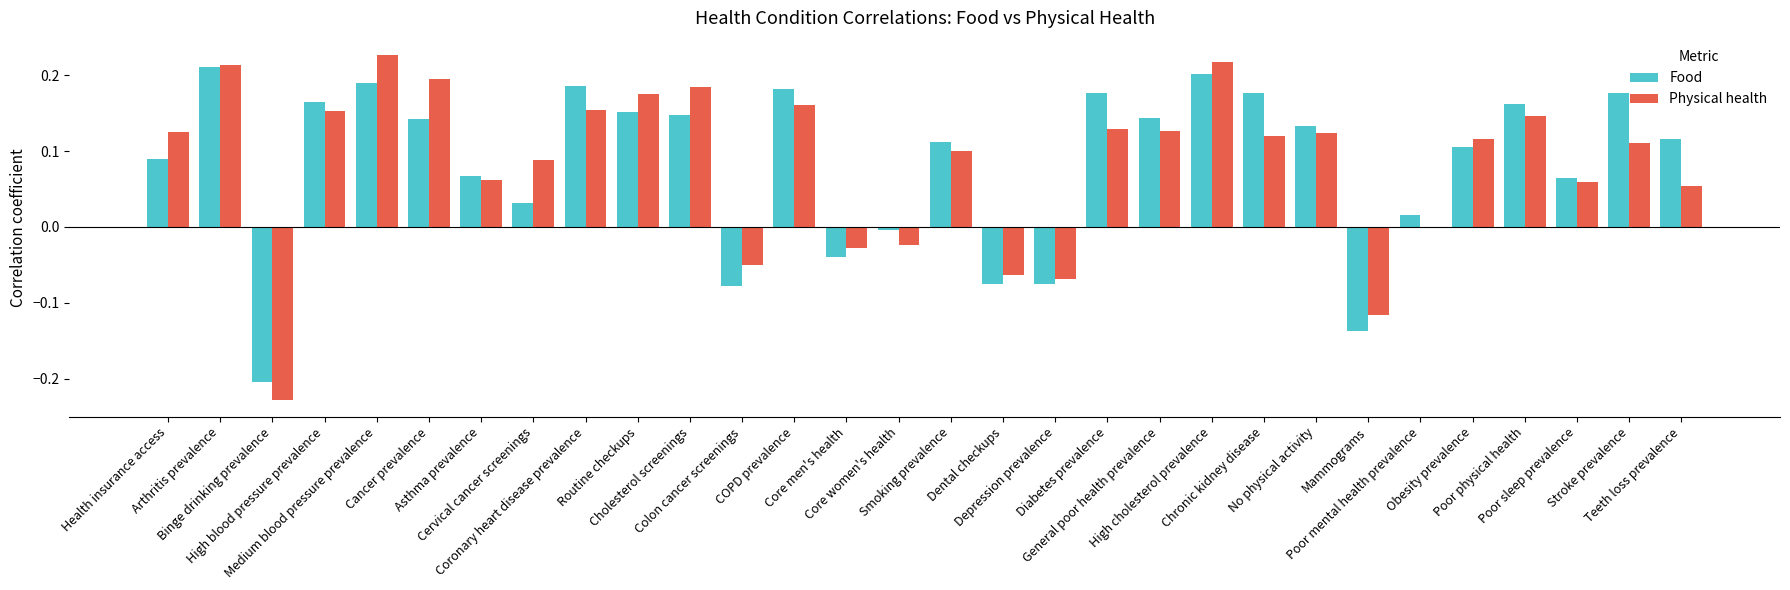

Count the number of categories in the chart.

30